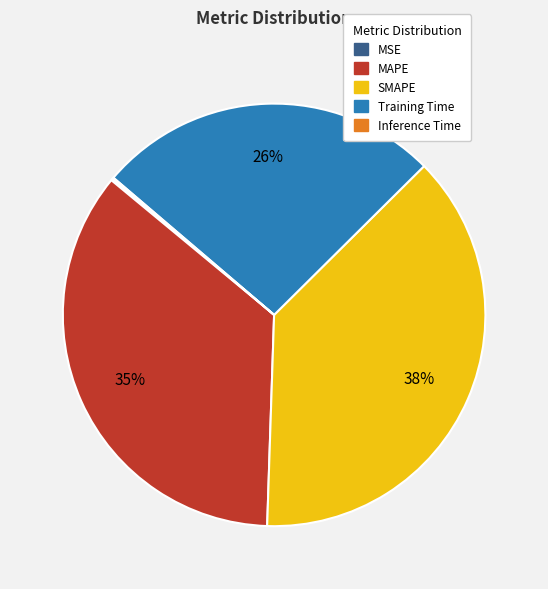

To the nearest percent, what is the difference between the largest and smallest slice percentages?

38%